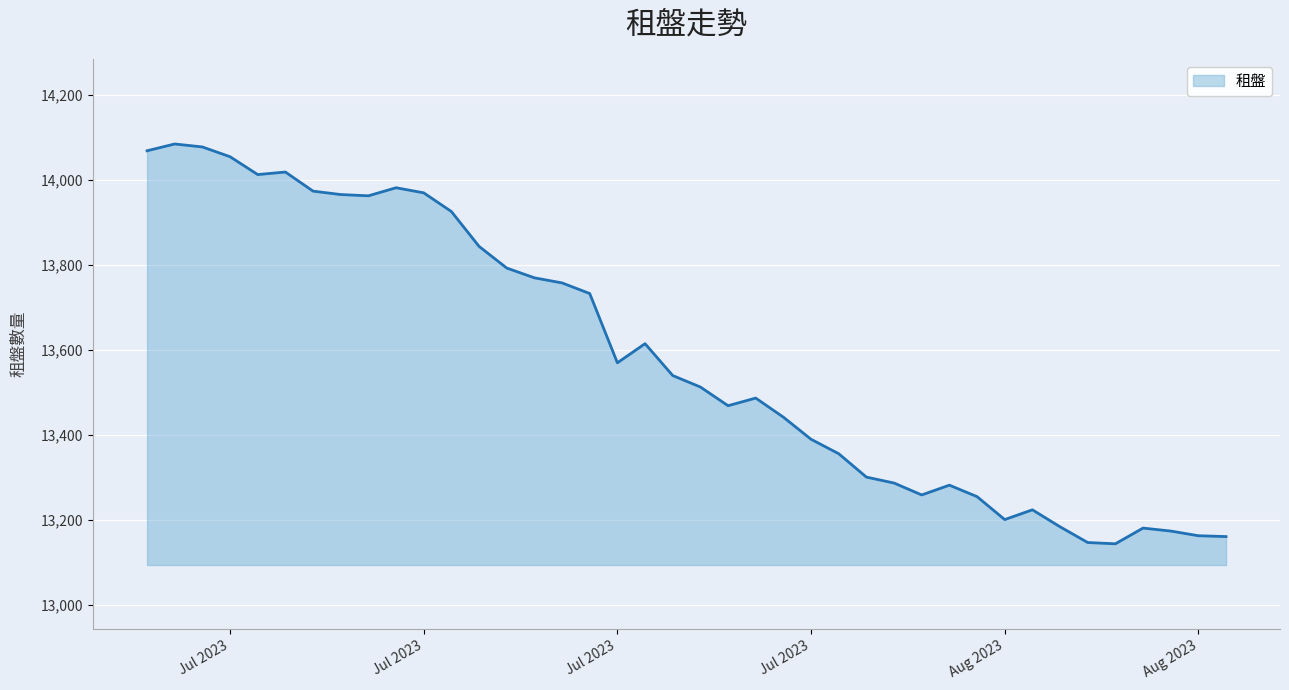

What is the difference between the maximum and minimum values?

941